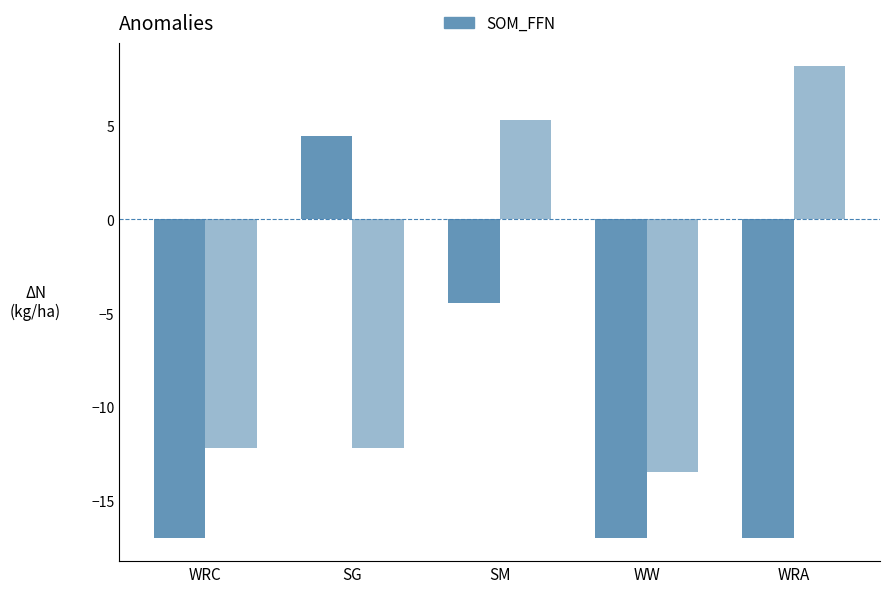

How many groups of bars are there?

5